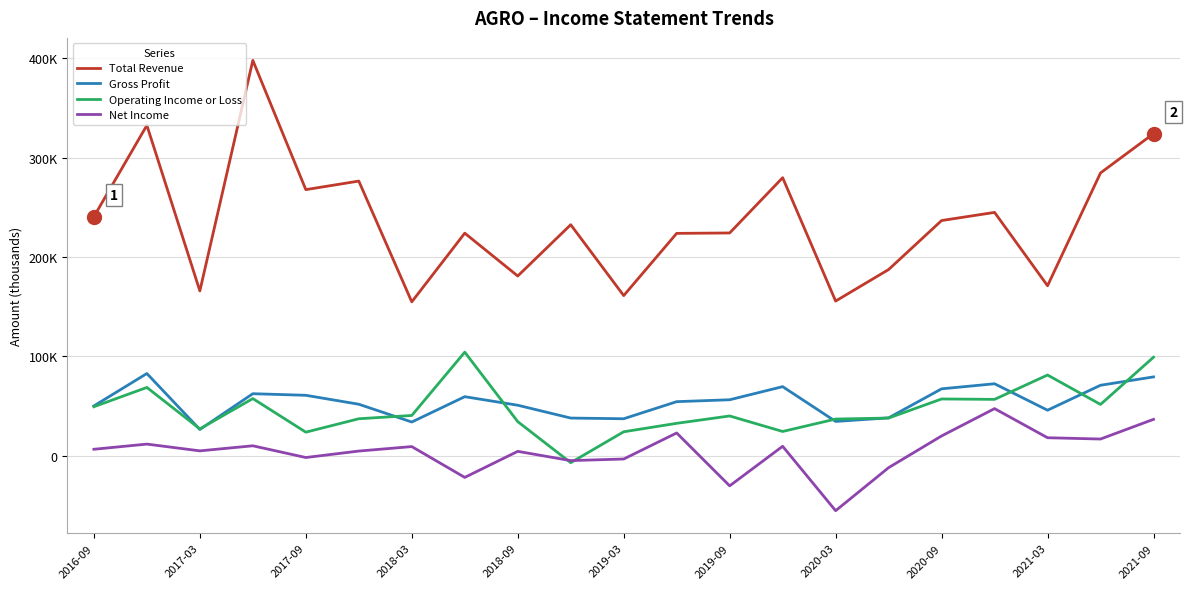

Is this an area chart (filled region under the line)?

No